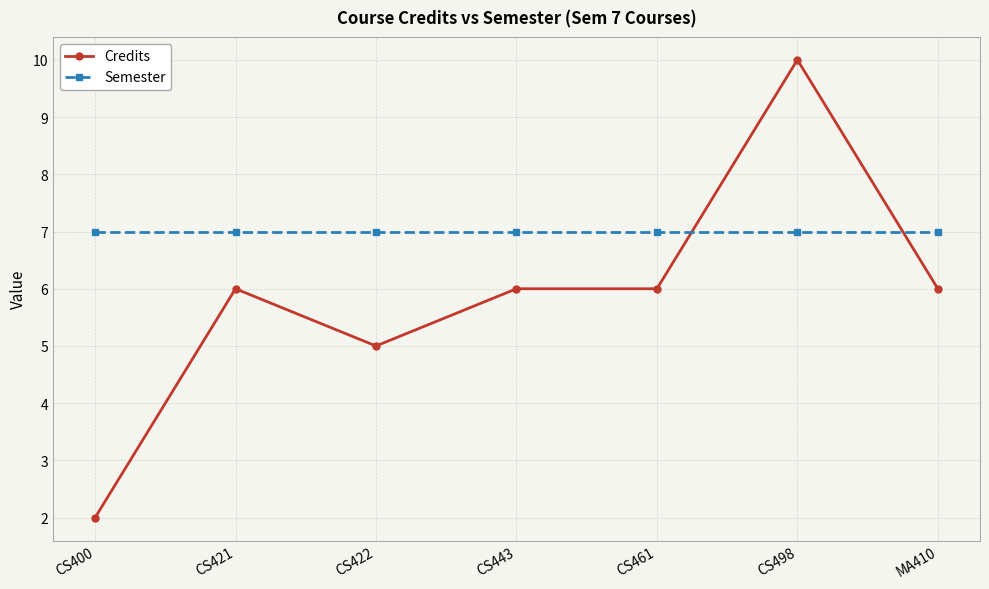

At which label does Credits reach its peak?

CS498